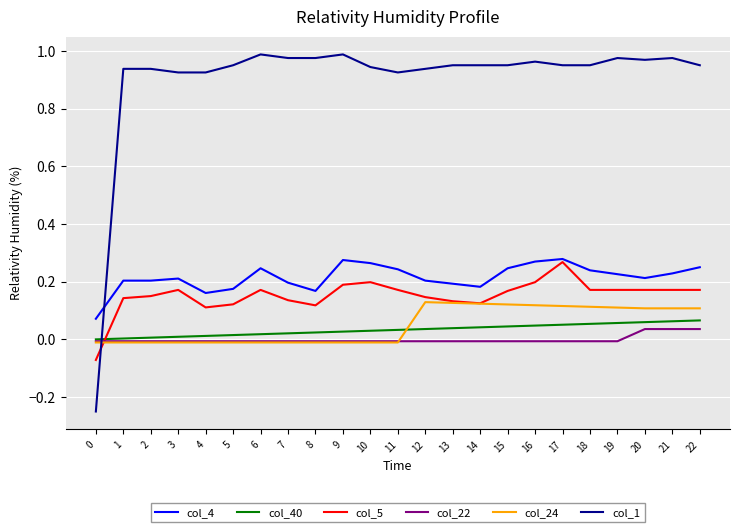

Rank the series at 18 from lowest to highest value.

col_22, col_40, col_24, col_5, col_4, col_1